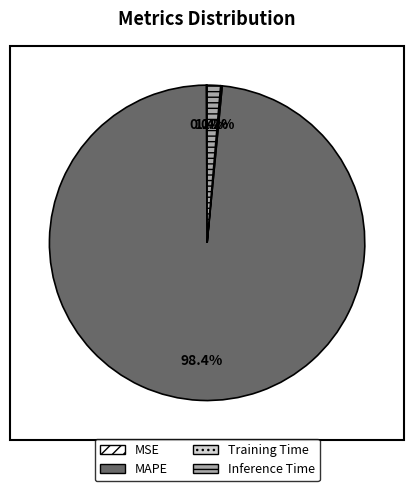

What is the largest slice in the pie chart?

MAPE